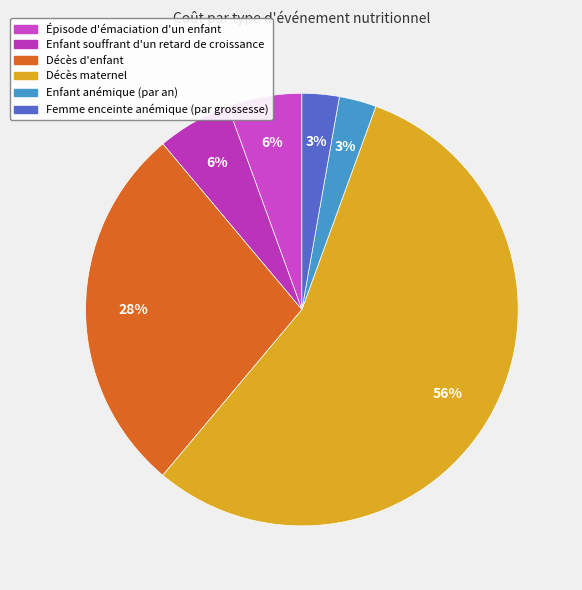

How many segments does this pie chart have?

6